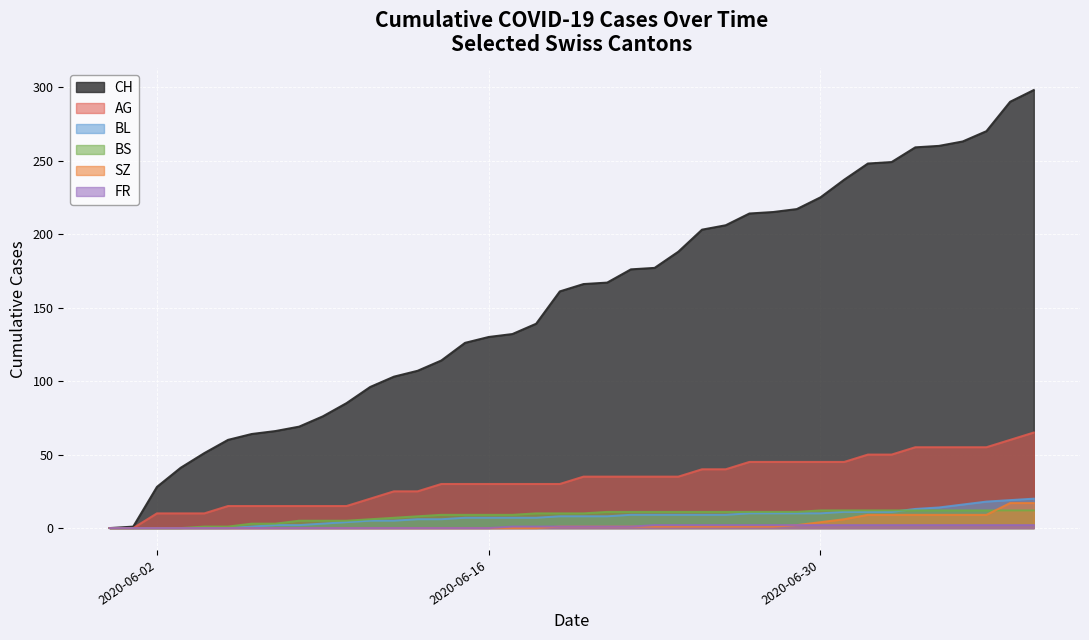

Rank the series at 2020-06-21 from highest to lowest value.

CH, AG, BS, BL, SZ, FR